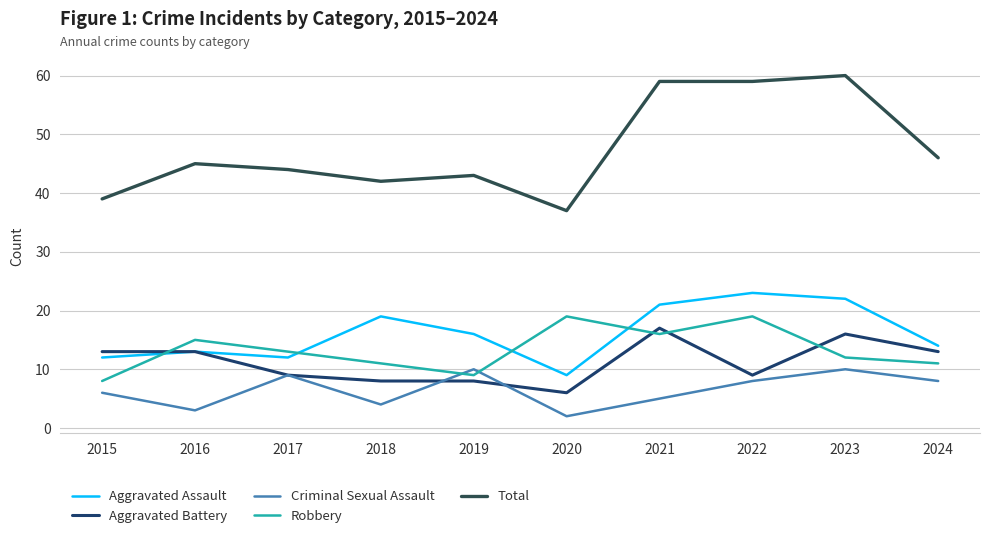

What is the approximate value of Robbery at 2022?

19